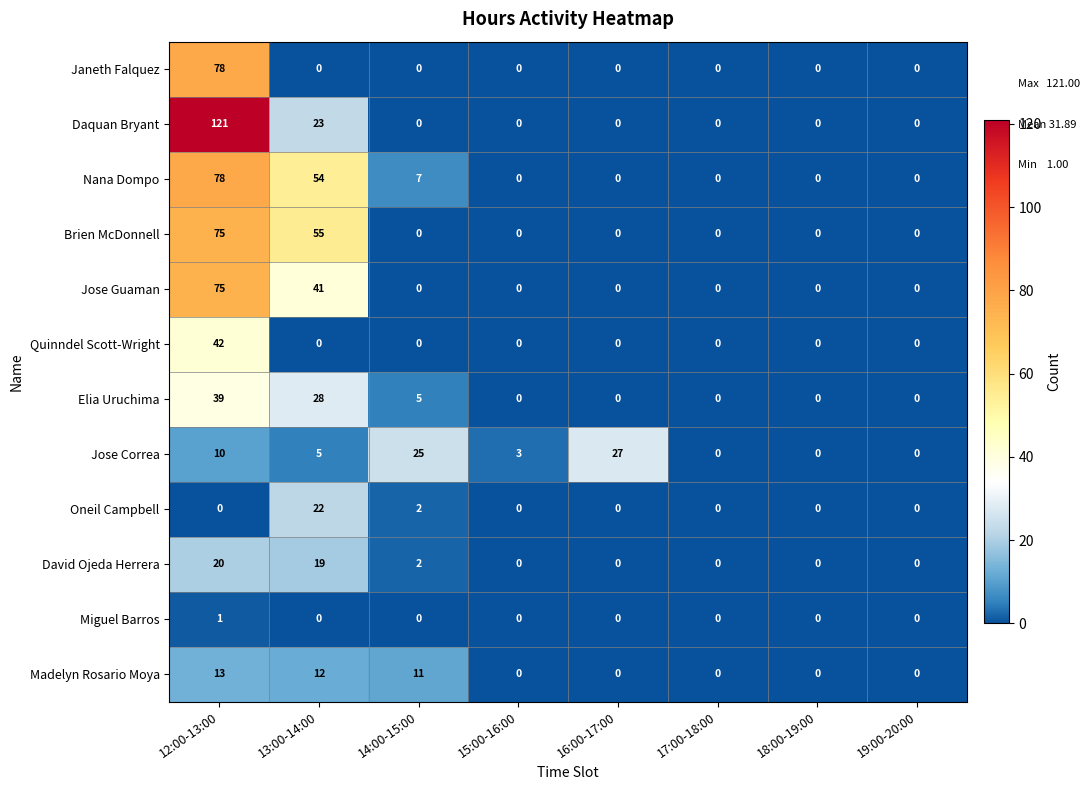

The value of Jose Guaman at 19:00-20:00 is 0. True or false?

True